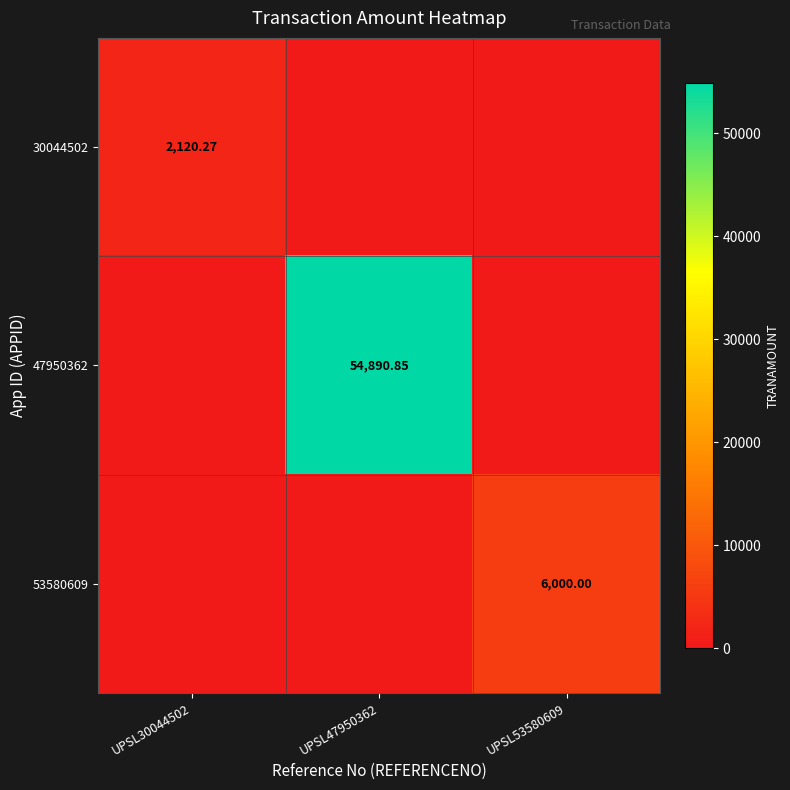

The value of 47950362 at UPSL30044502 is 0.0. True or false?

True